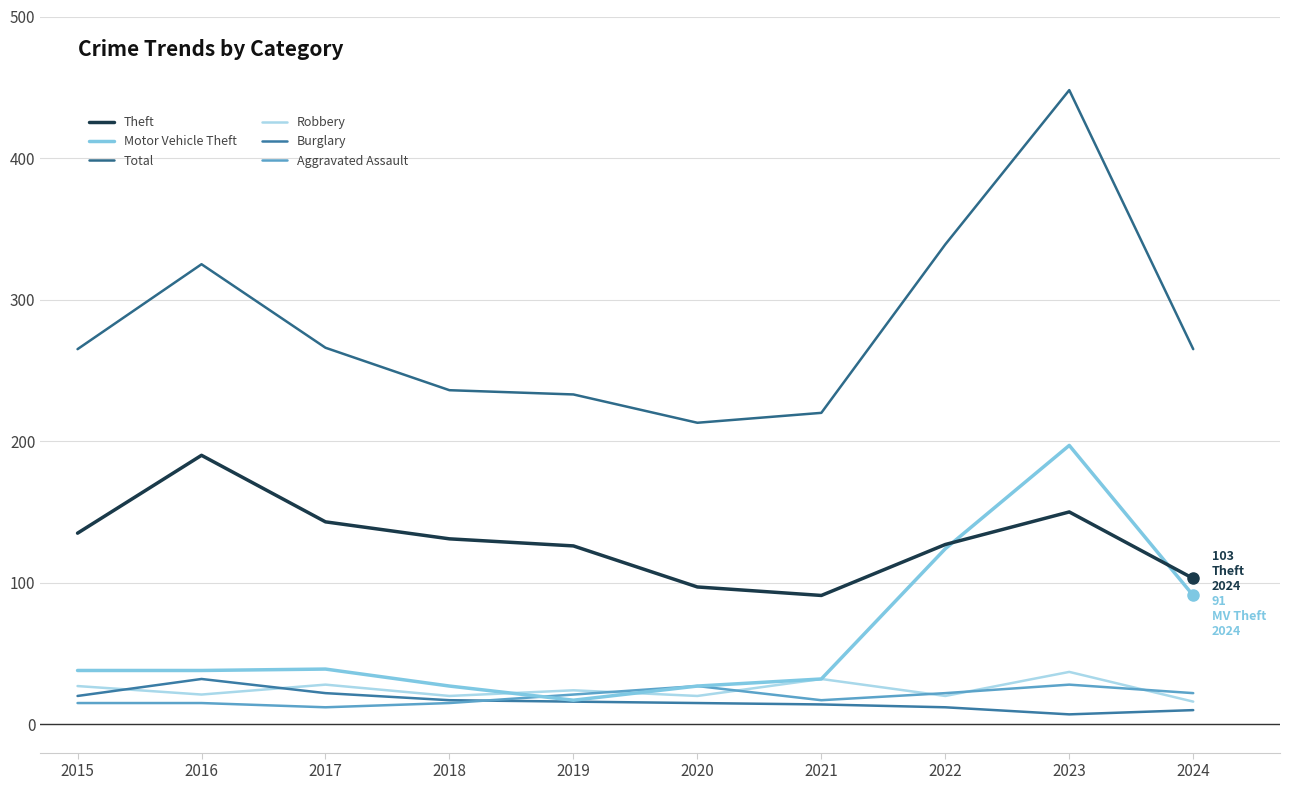

Is it true that Motor Vehicle Theft equals 124 at 2022?

True